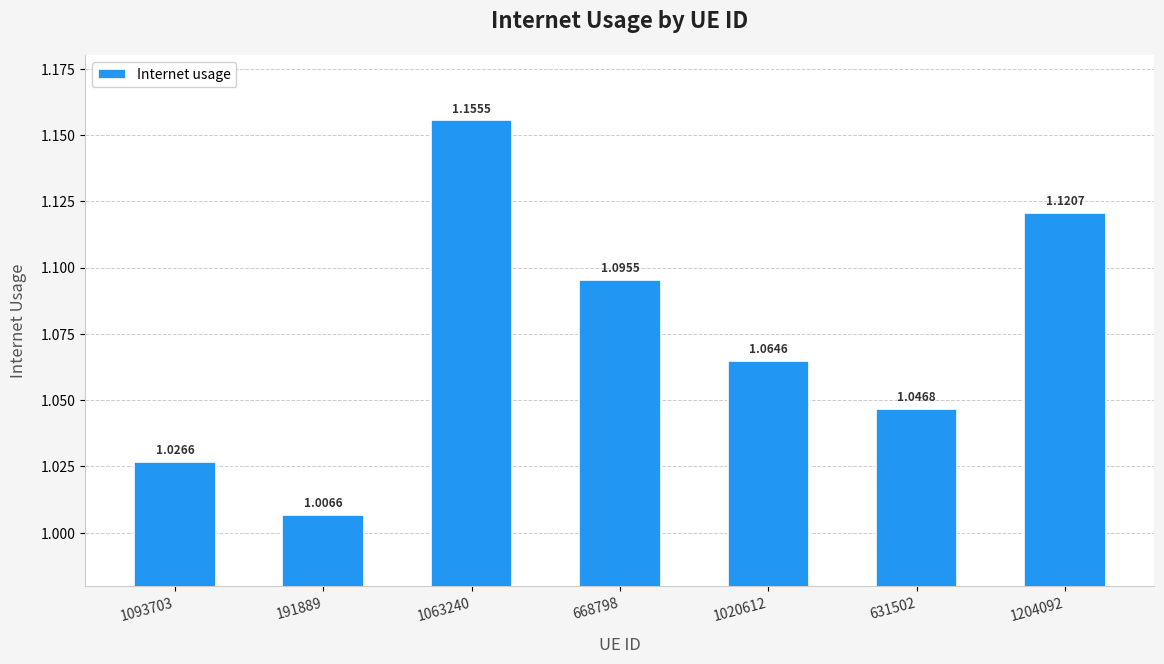

What is the sum of the values at 631502 and 668798?

2.1